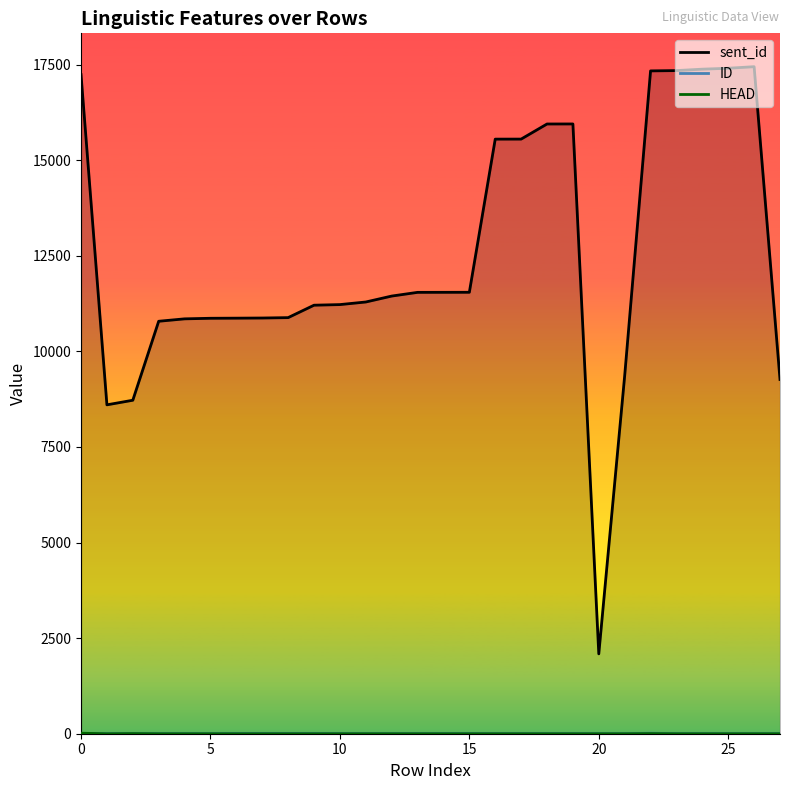

Where is the first local maximum for sent_id?

19